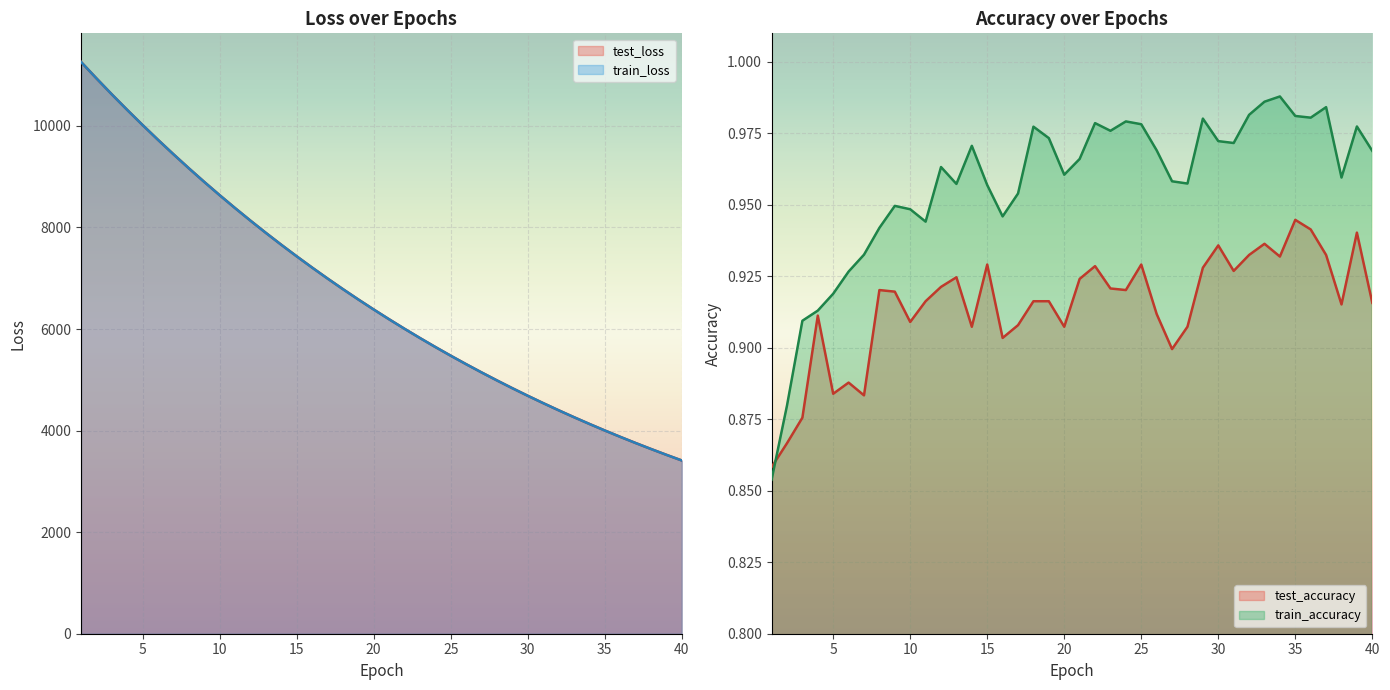

Is the value of test_loss at 33 greater than the value of train_loss at 17?

No